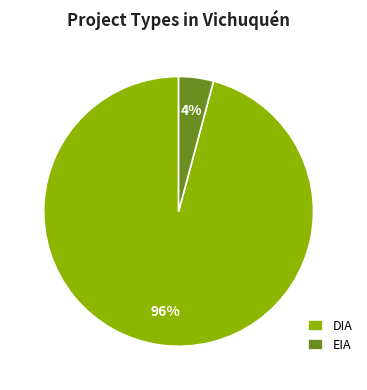

To the nearest percent, what portion does EIA represent?

4%